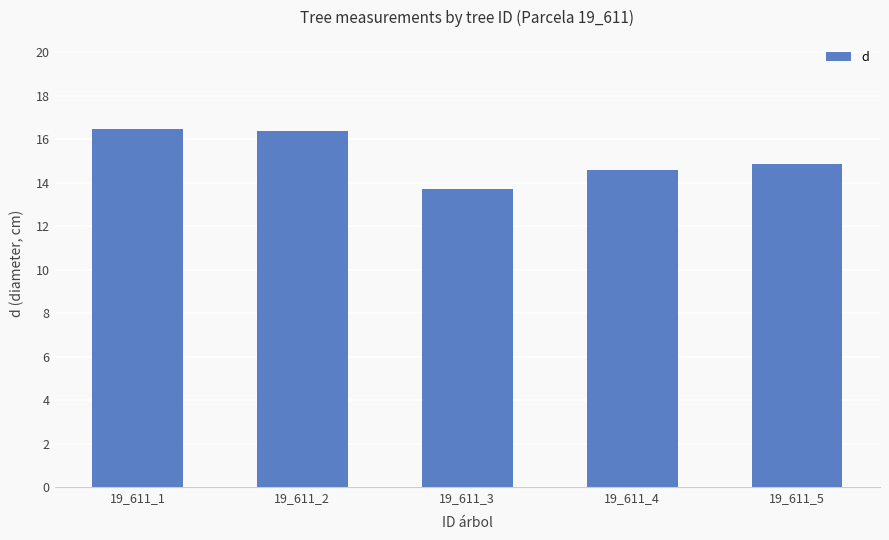

What is the average value?

15.2